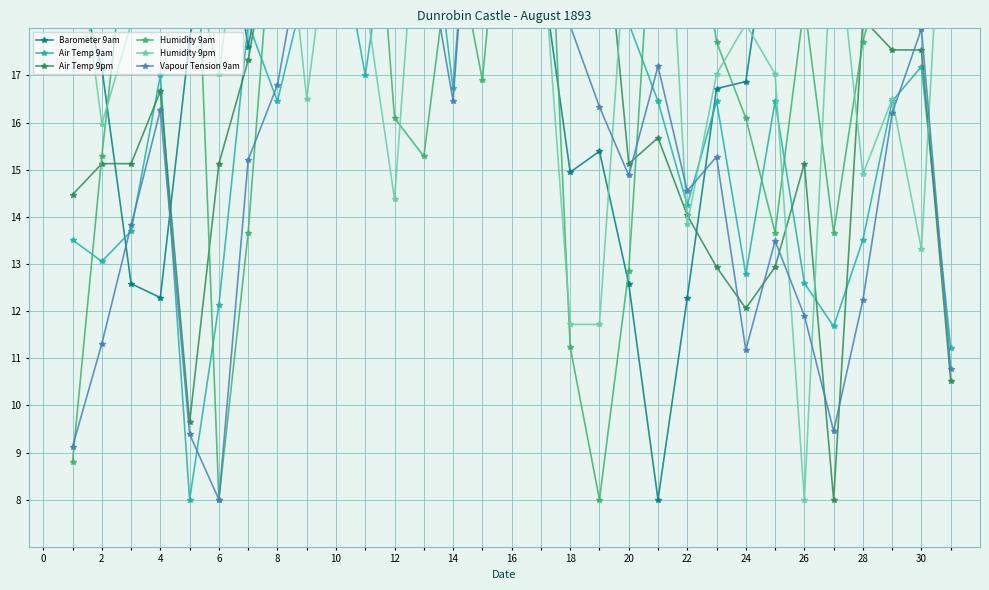

What is the difference between the maximum and minimum values in the Barometer 9am series?

17.0